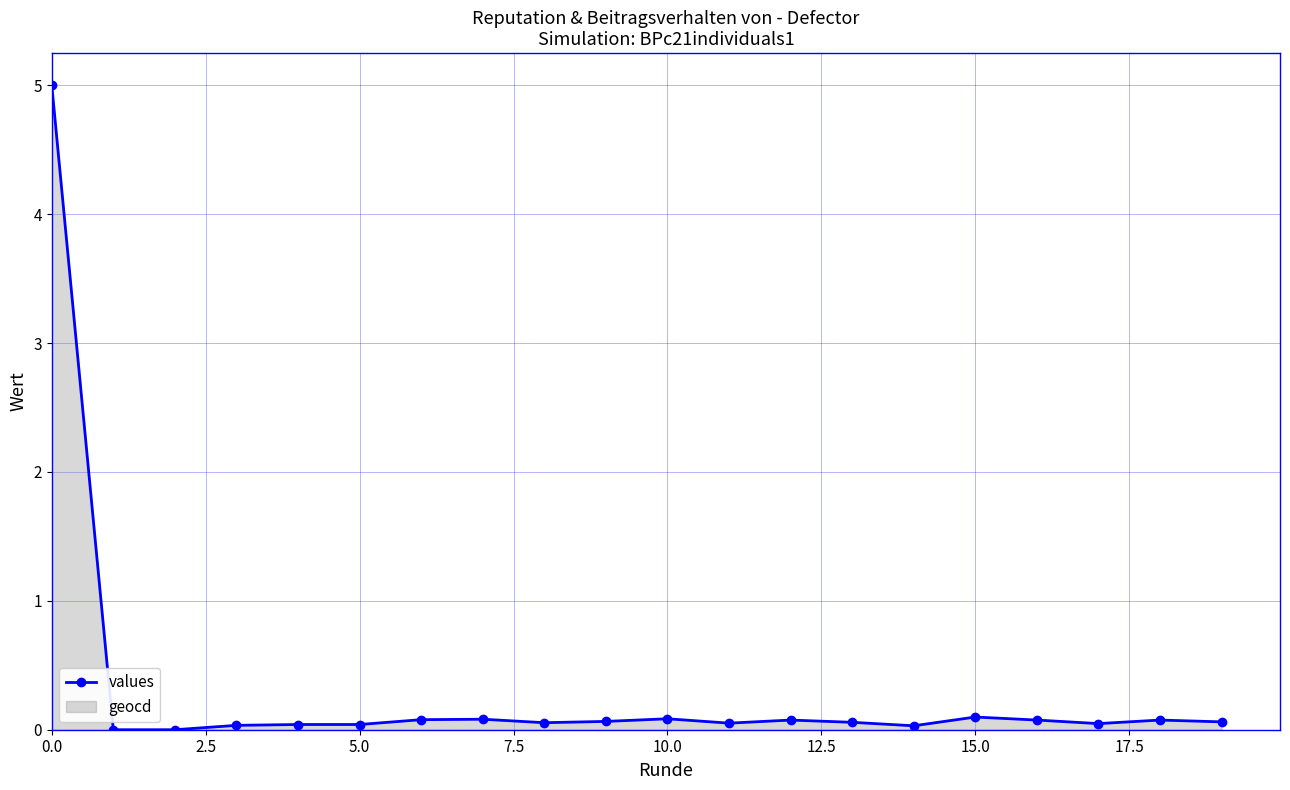

What is the value of the 10th point from the left?

0.1